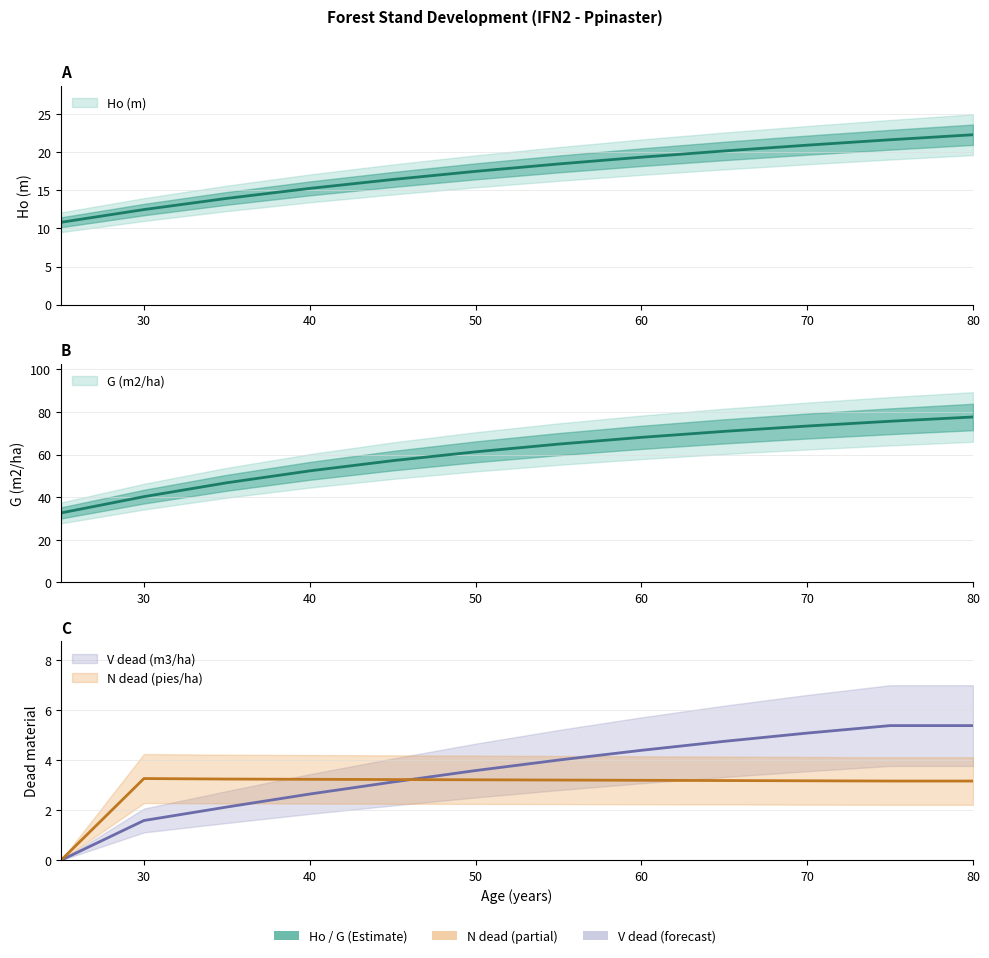

Which has a higher value, 65 or 60?

65